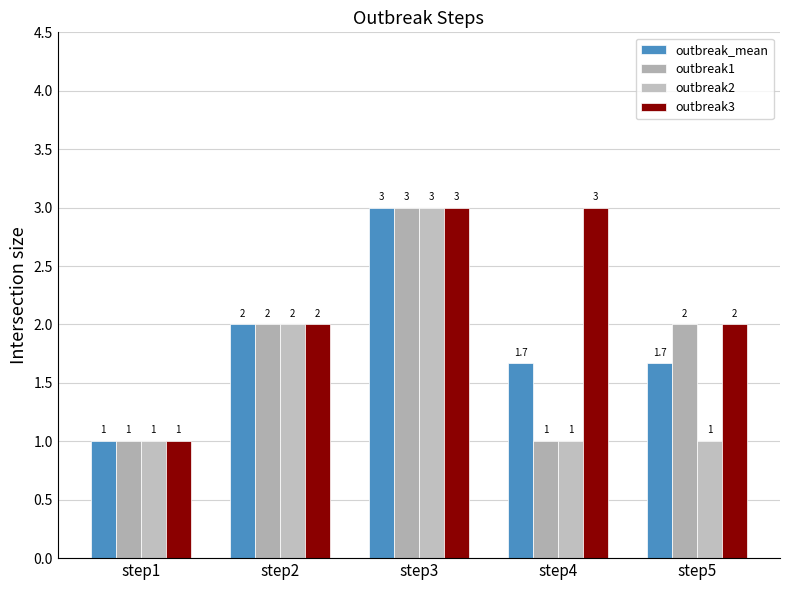

What is the minimum value shown in the chart?

1.0